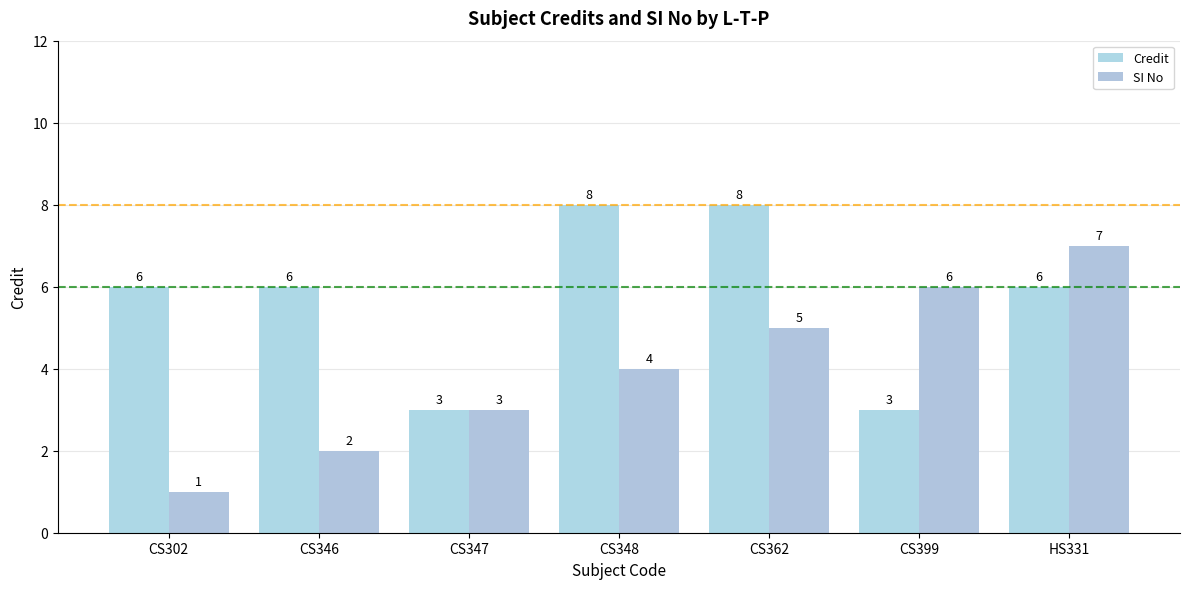

What is the average value of the SI No series?

4